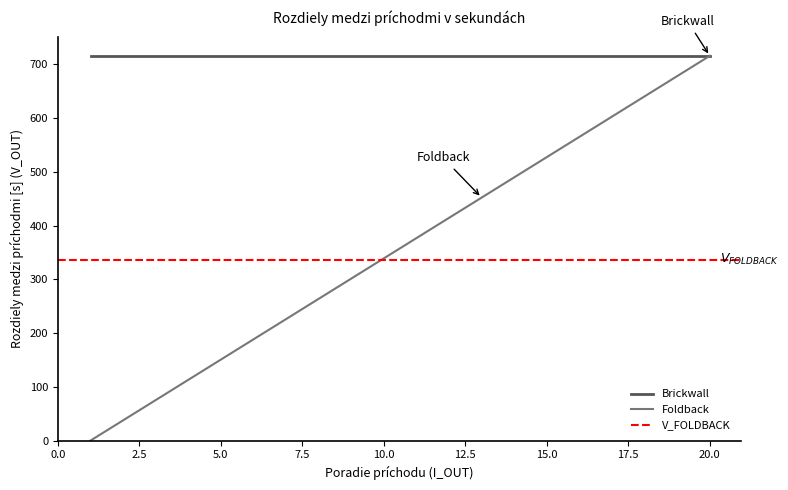

Rank the categories by value from highest to lowest.

20, 19, 18, 17, 16, 15, 14, 13, 12, 11, 10, 9, 8, 7, 6, 5, 4, 3, 2, 1